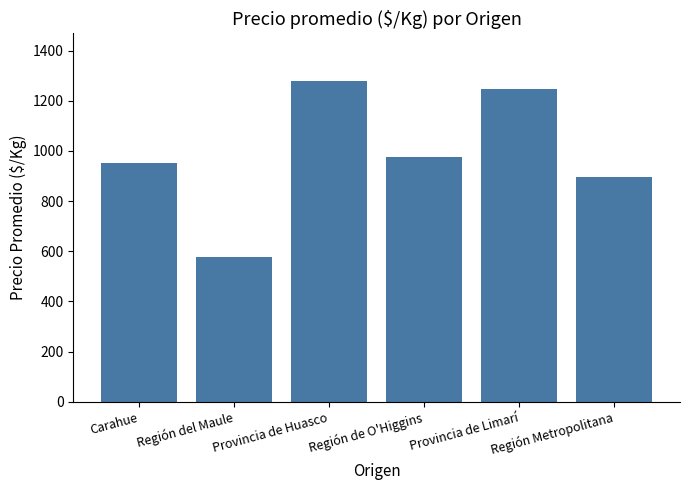

How many categories are shown in the chart?

6